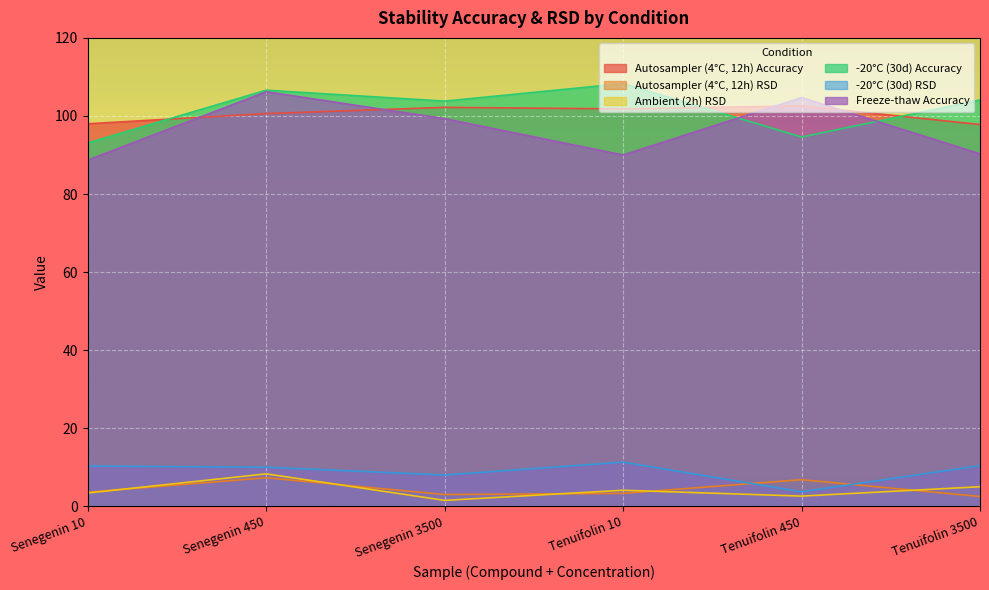

True or false: Ambient (2h) RSD has a value of 2.6 at Tenuifolin 450.

True